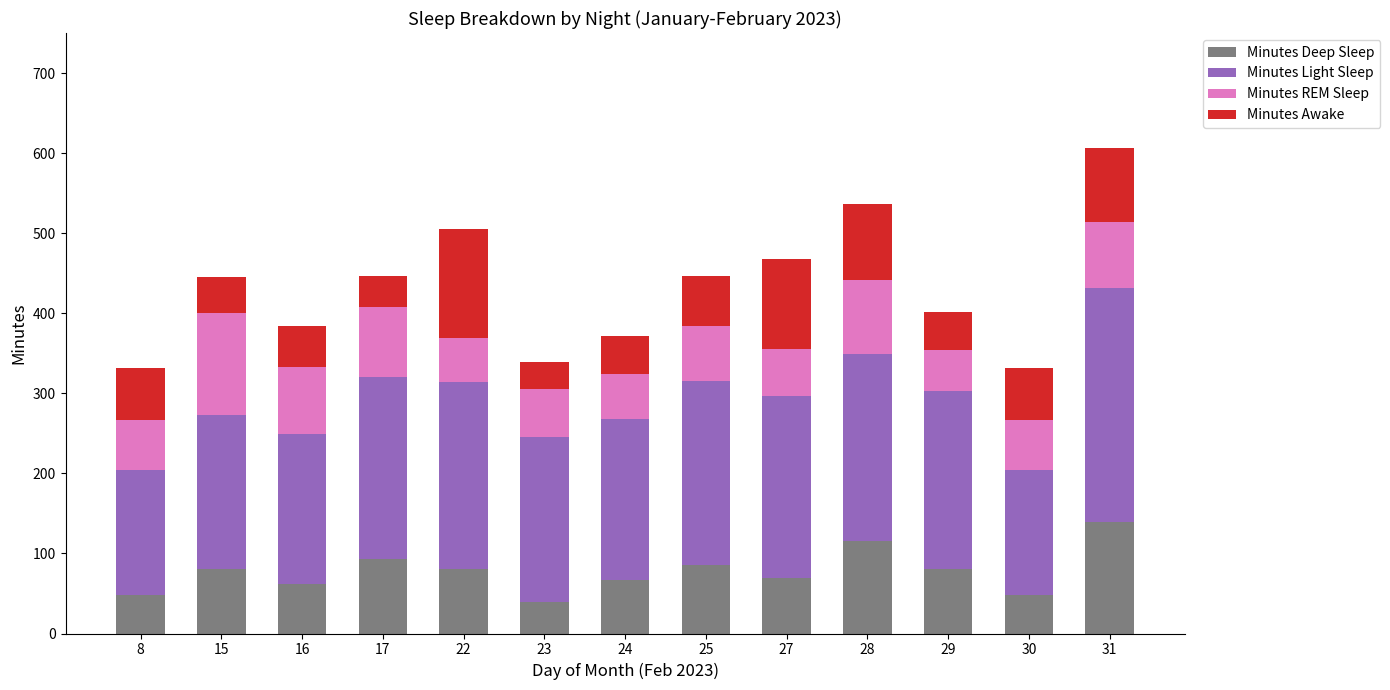

The Minutes Deep Sleep series shows 26 at 27. True or false?

False